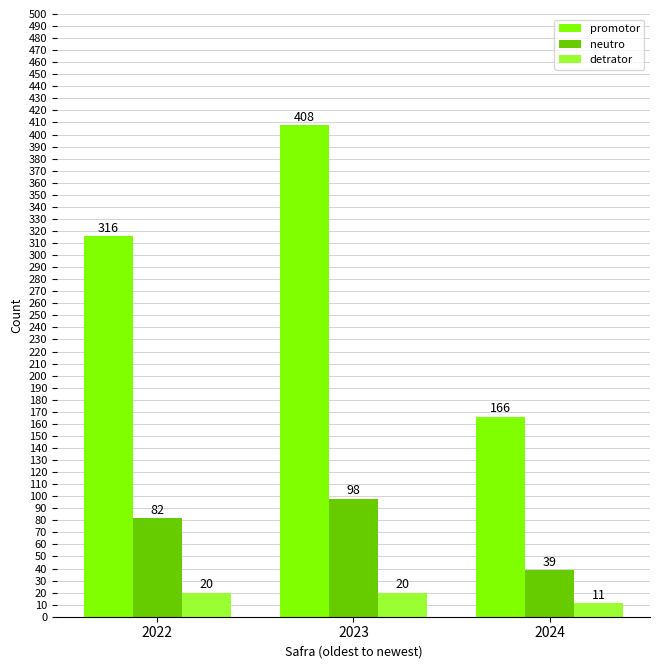

What is the value of the promotor bar at the 1st from the left?

316